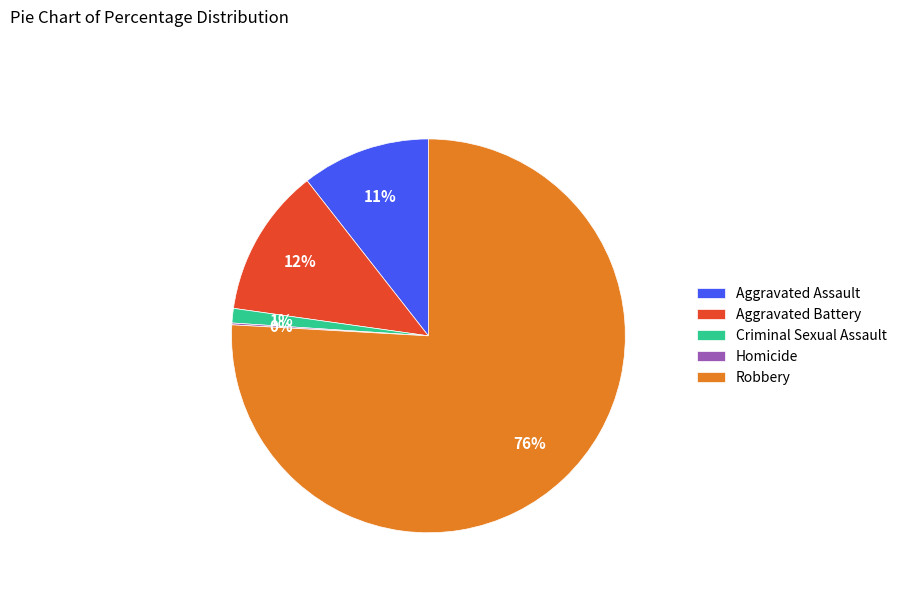

Combined, do Aggravated Battery and Robbery account for over 50%?

Yes